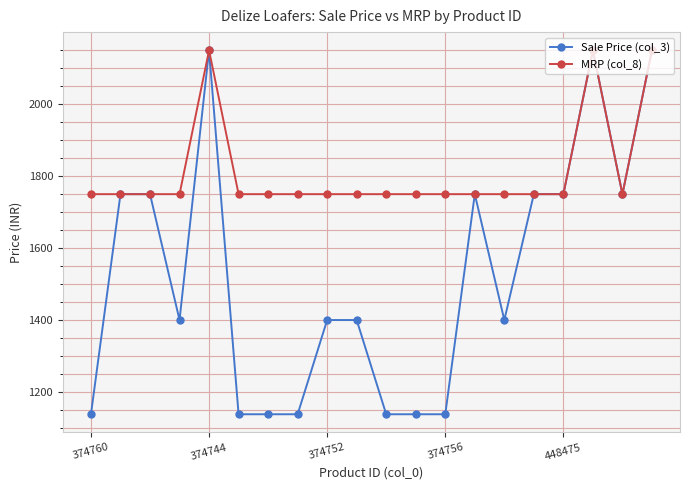

True or false: Sale Price (col_3) has more than 1 points higher than both neighbors.

True